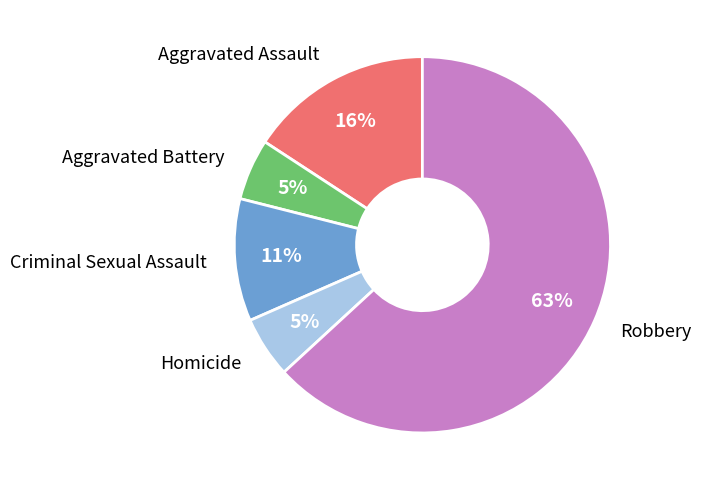

Is there any slice that represents more than half of the pie?

Yes